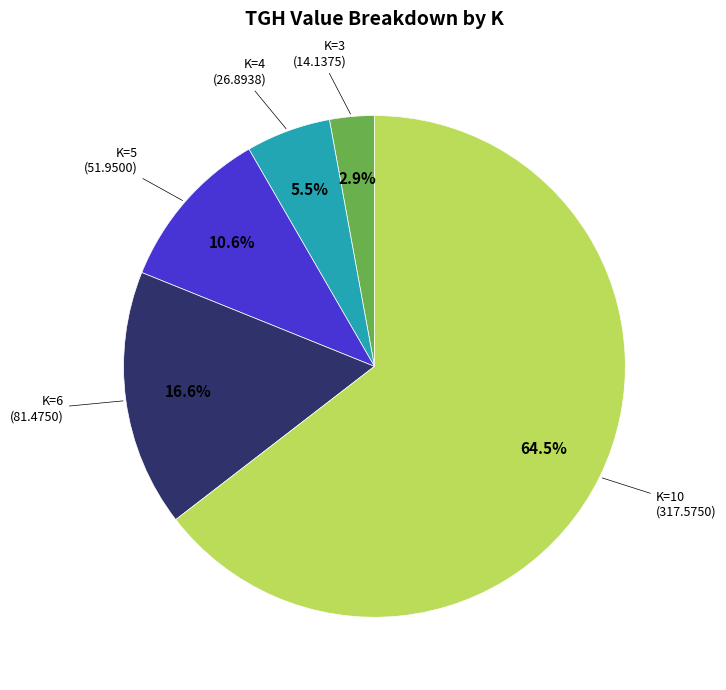

Combined, do K=6 and K=3 account for over 50%?

No